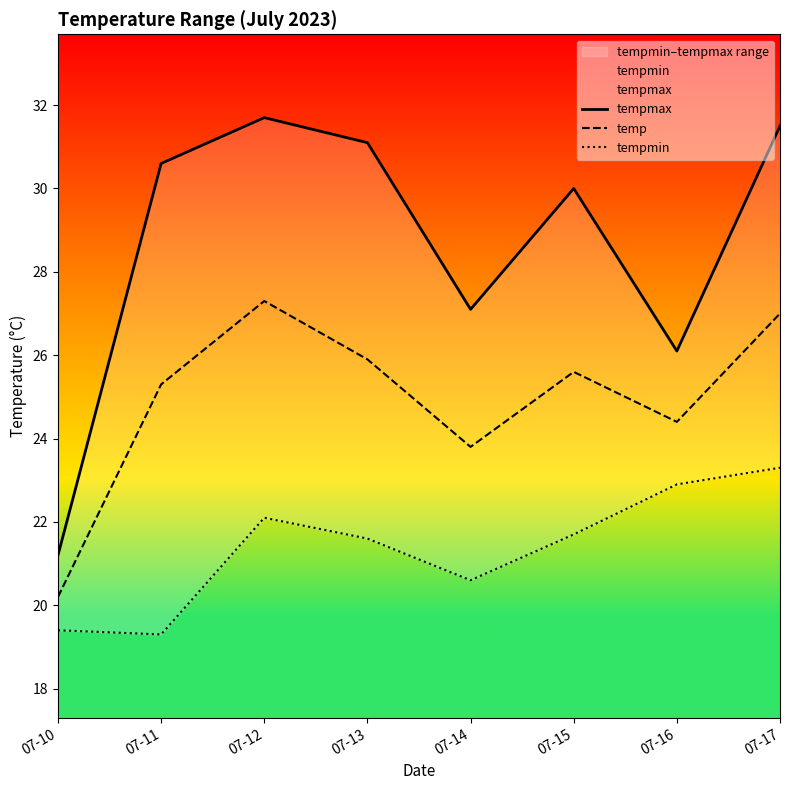

In tempmin, how many points are lower than both neighbors (excluding endpoints)?

2